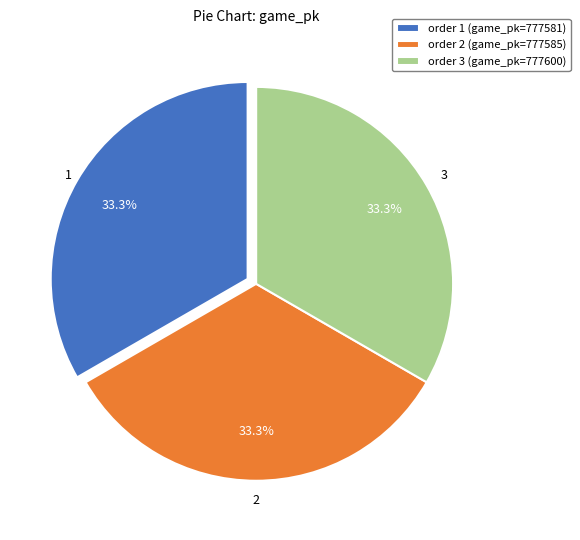

To the nearest percent, what is the average slice percentage?

33%